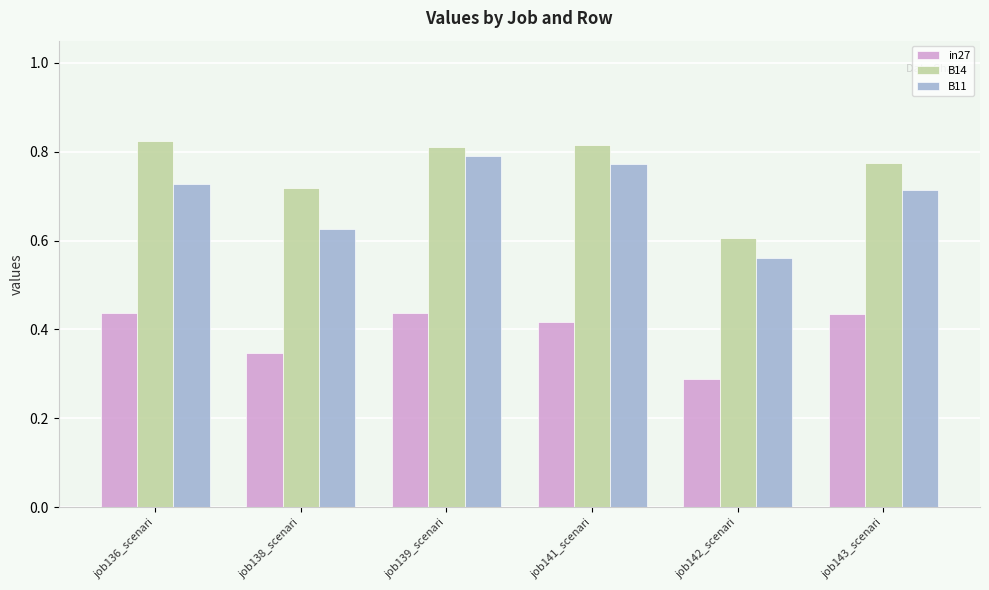

How many data points does each series have?

6